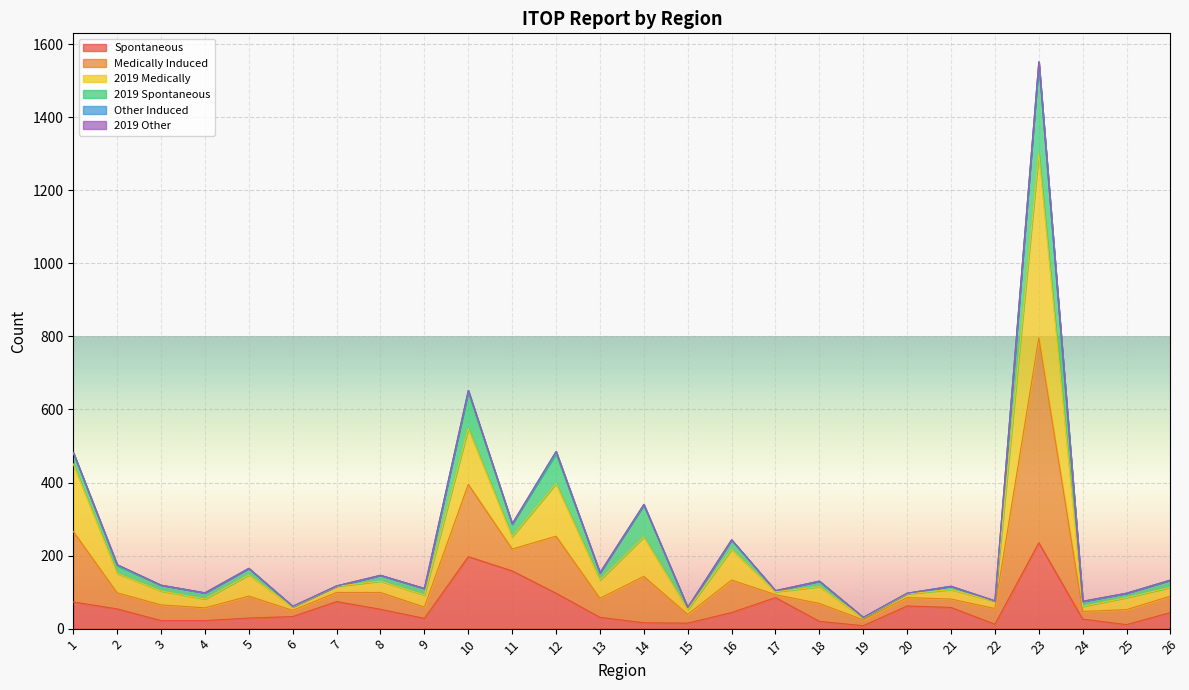

The value of Spontaneous at 7 is 74. True or false?

True